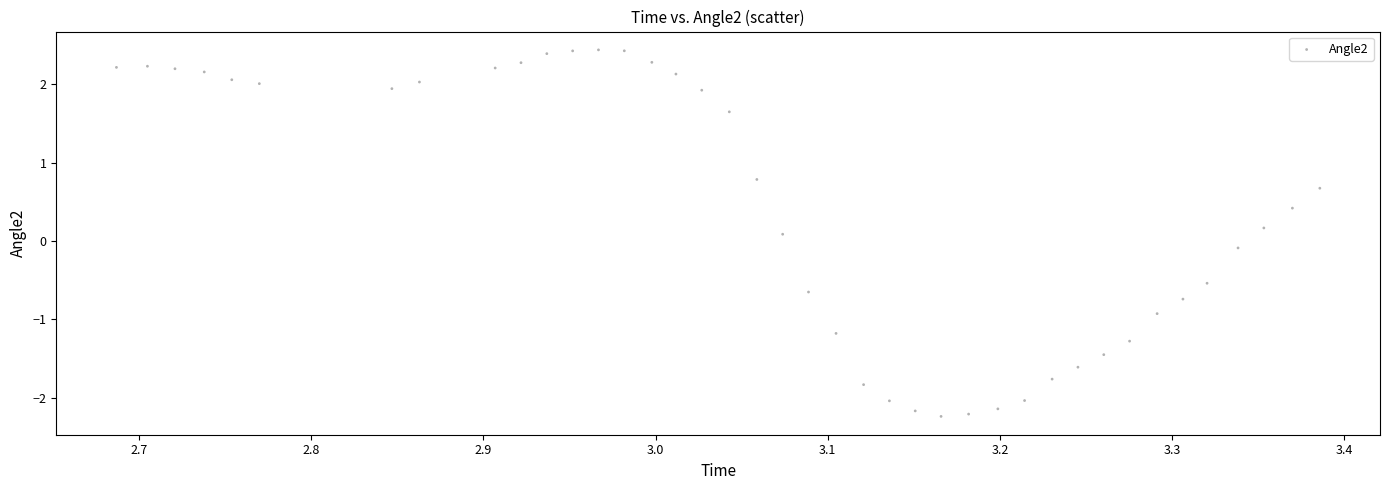

What is the range of Y values (max minus min)?

4.7